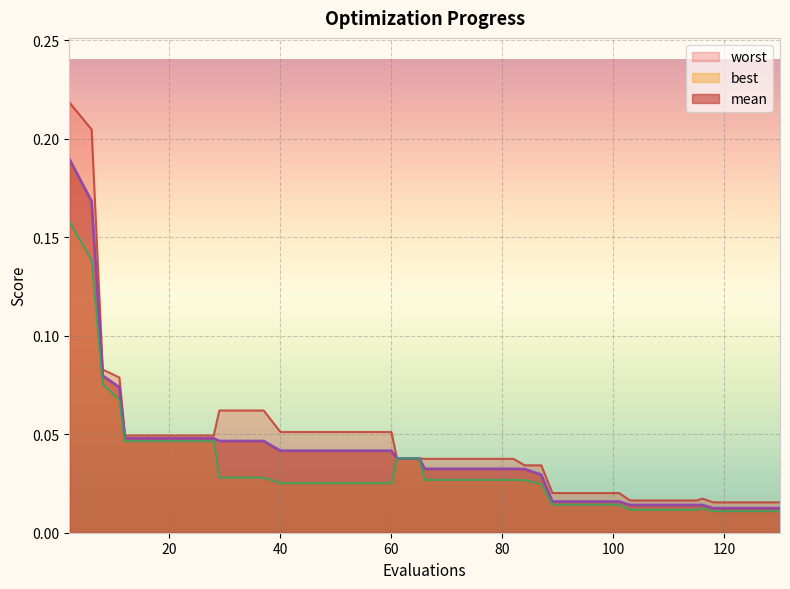

Does the chart display data point markers on the line(s)?

No